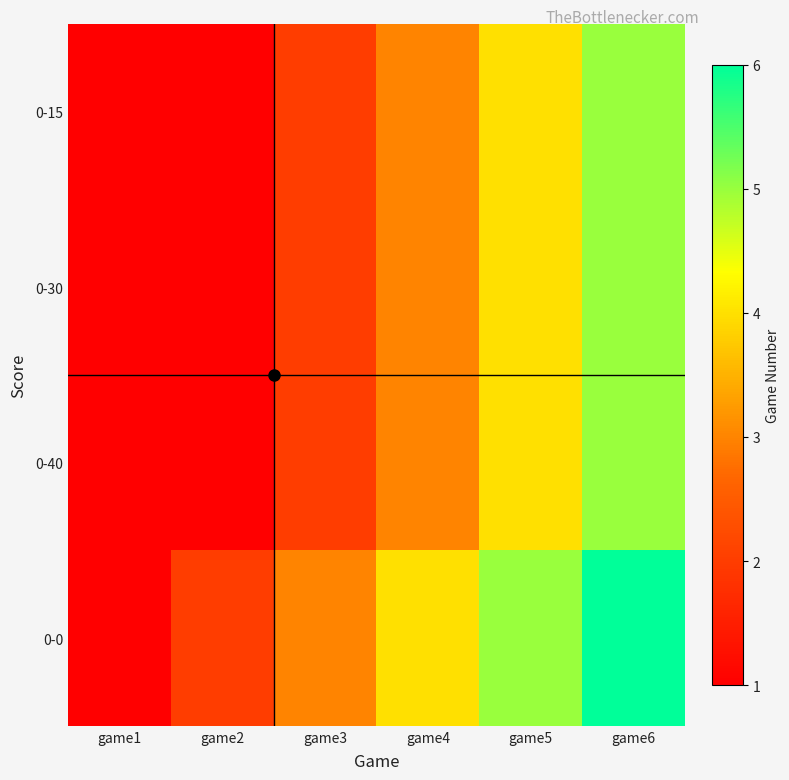

What is the spread (max minus min) of values at game5?

1